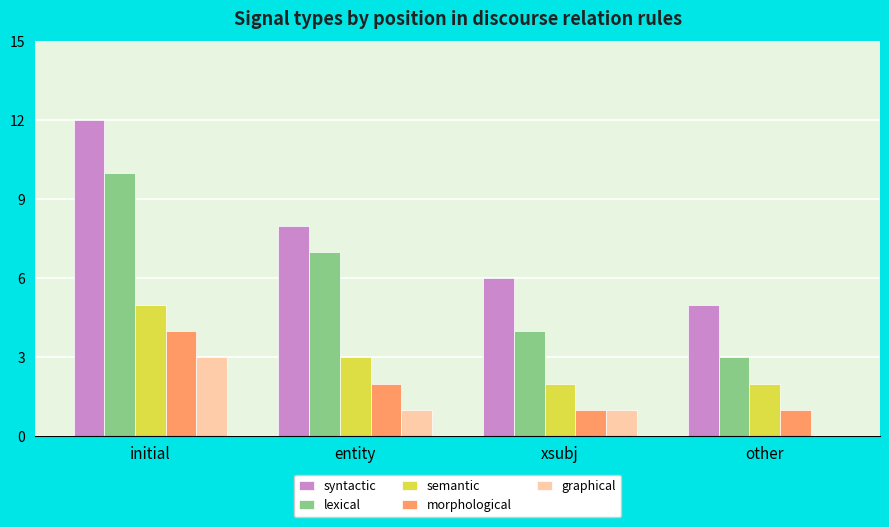

Is the value of graphical at entity greater than the value of syntactic at other?

No